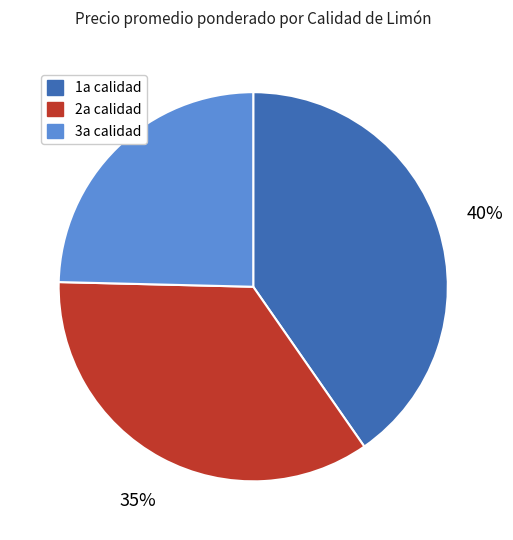

To the nearest percent, what percentage of the pie is 3a calidad?

25%